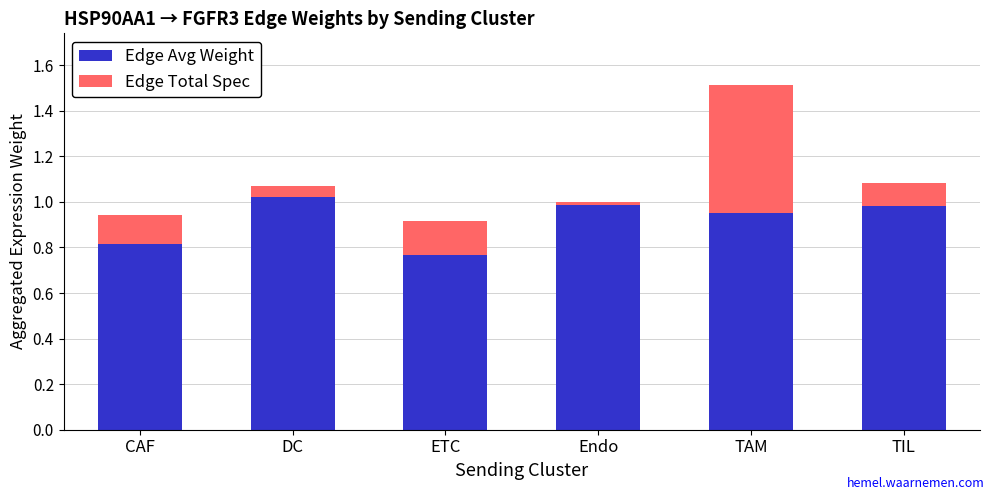

The Edge Avg Weight series shows 1.0 at Endo. True or false?

True